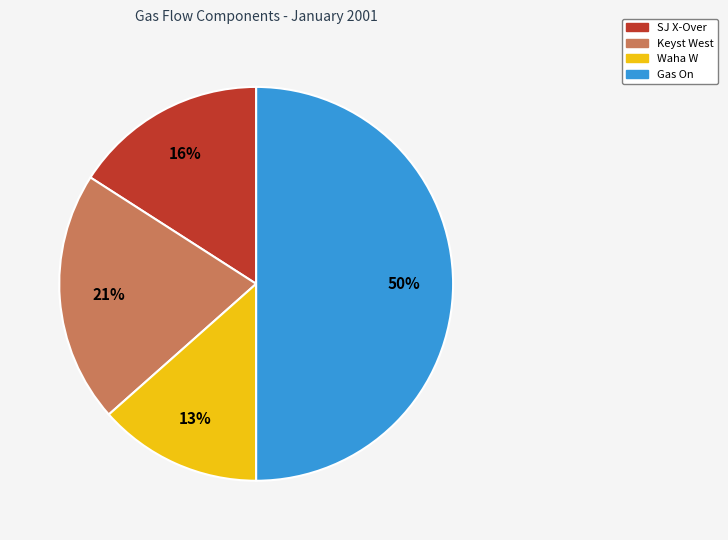

Between SJ X-Over and Gas On, which is larger?

Gas On